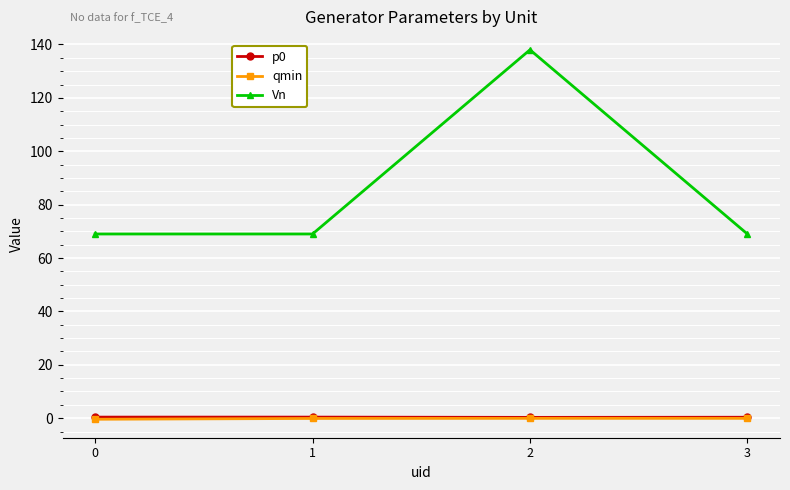

At which category is the sum across all series the highest?

2